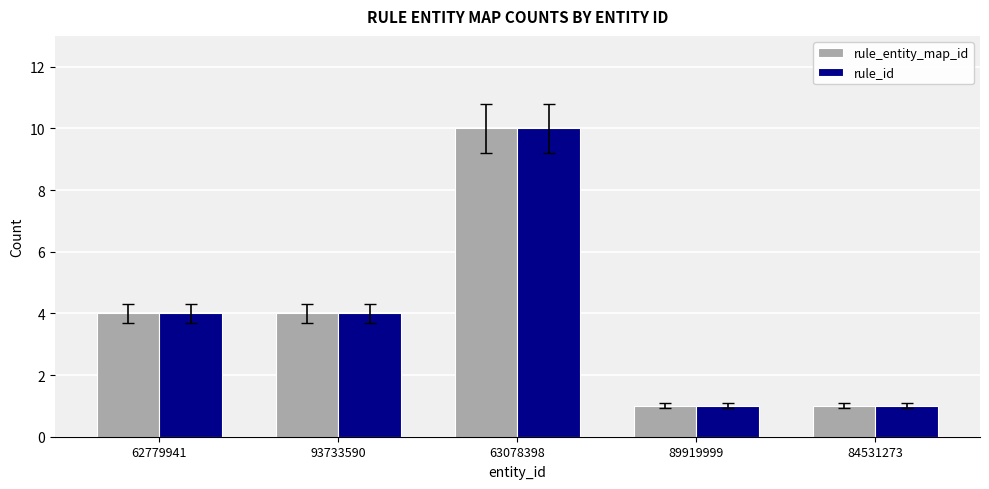

Reading left to right, list all the values displayed in this chart.

rule_entity_map_id: 4	4	10	1	1
rule_id: 4	4	10	1	1